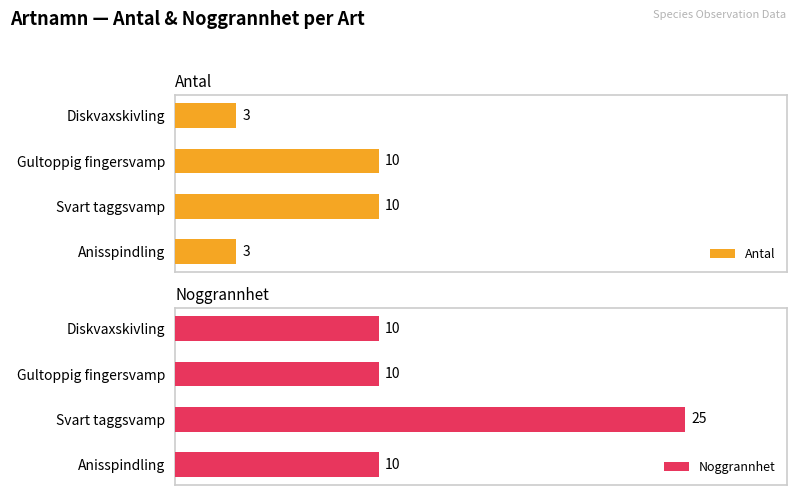

How many data points in Noggrannhet are above 10?

1